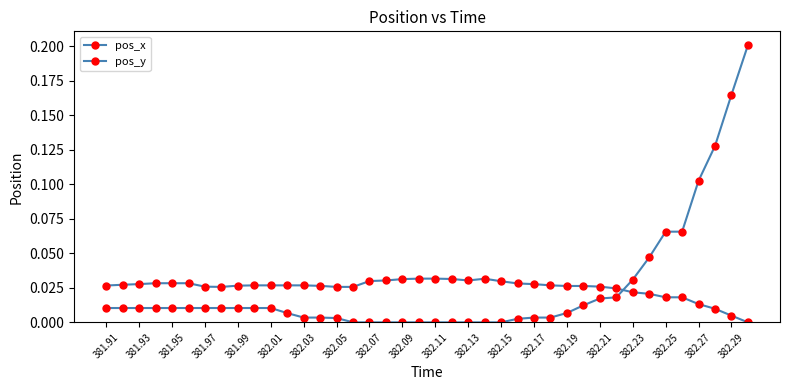

In pos_x, how many points are lower than both neighbors (excluding endpoints)?

2